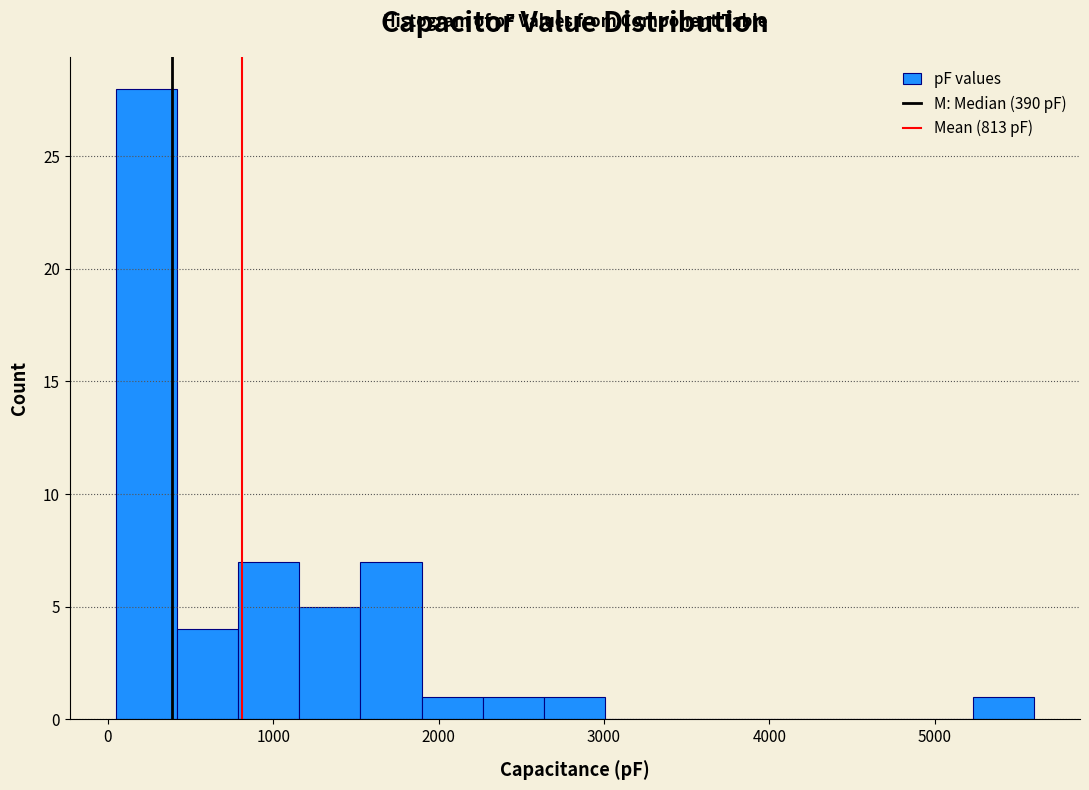

Around what value on the x-axis is the tallest bar? Give the approximate position of its centre, as read against the axis.

200